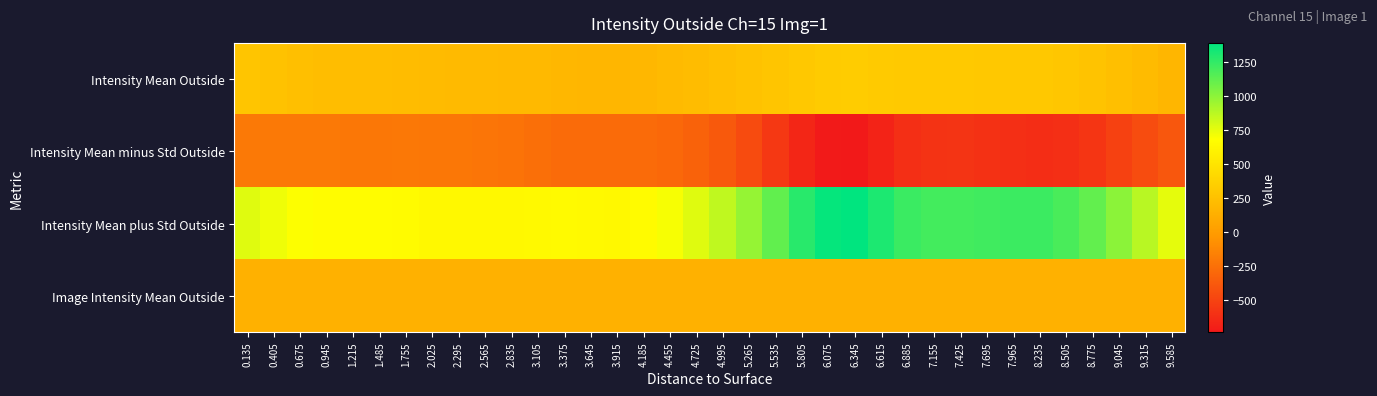

Rank the series by their maximum value, from lowest to highest.

Intensity Mean minus Std Outside, Image Intensity Mean Outside, Intensity Mean Outside, Intensity Mean plus Std Outside